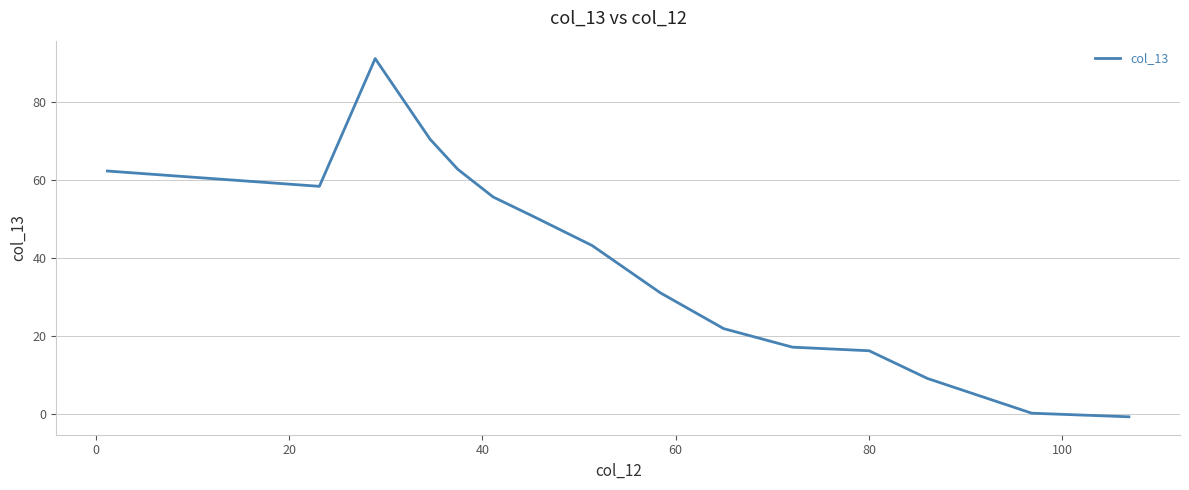

What is the difference between the maximum and minimum values?

91.7